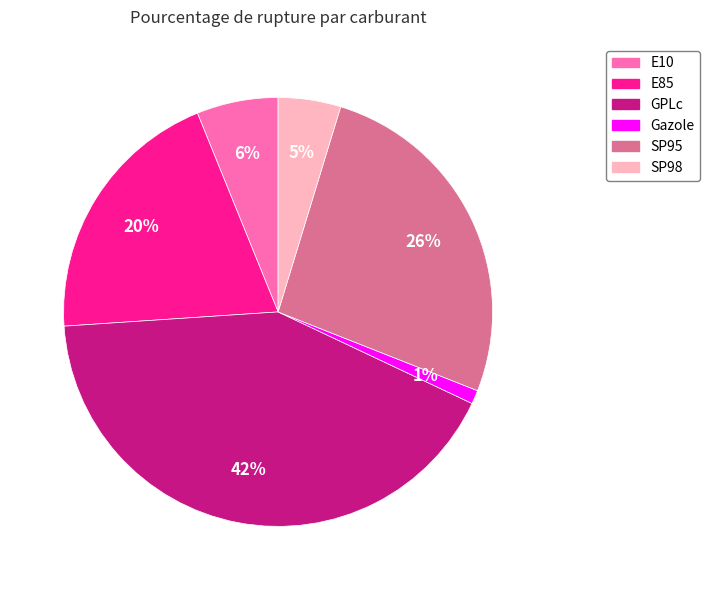

Which slice is the smallest?

Gazole